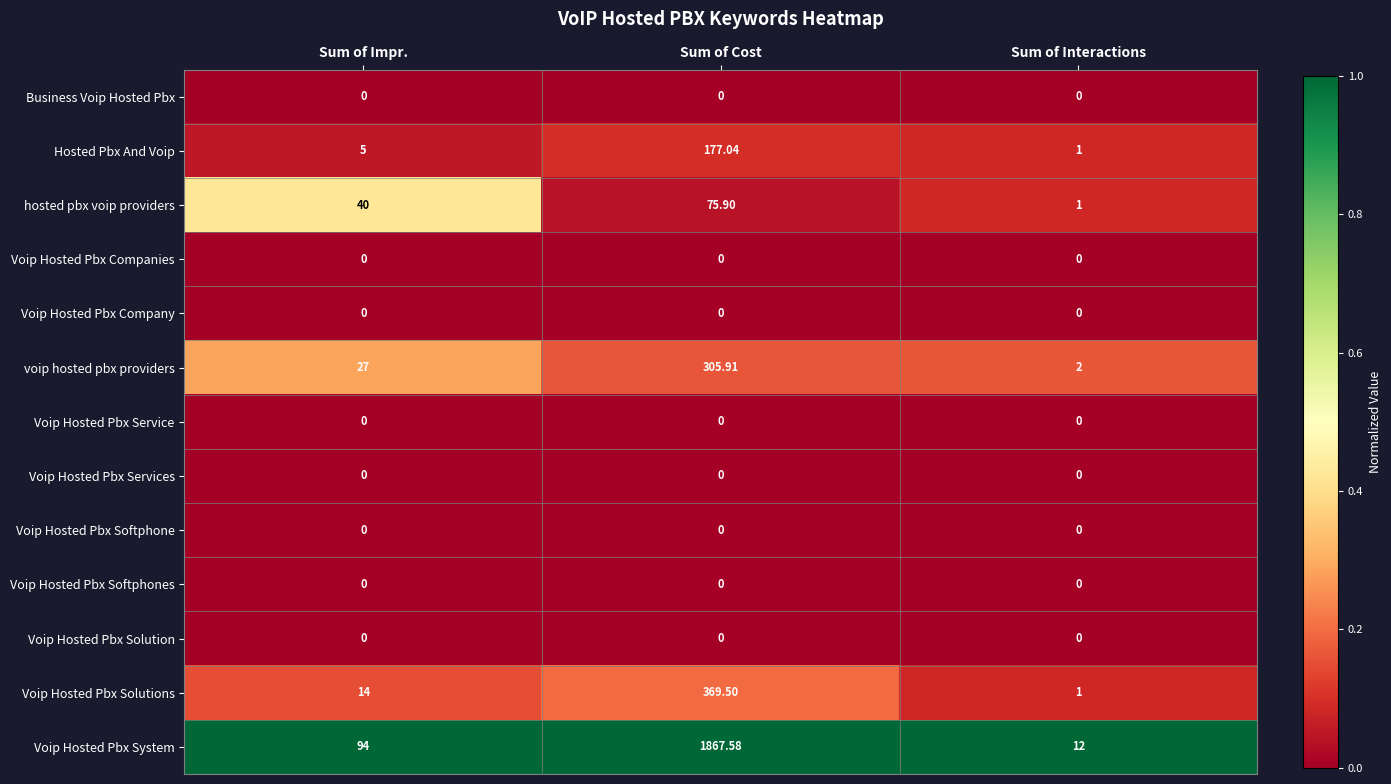

What is the spread (max minus min) of values at Sum of Impr.?

94.0